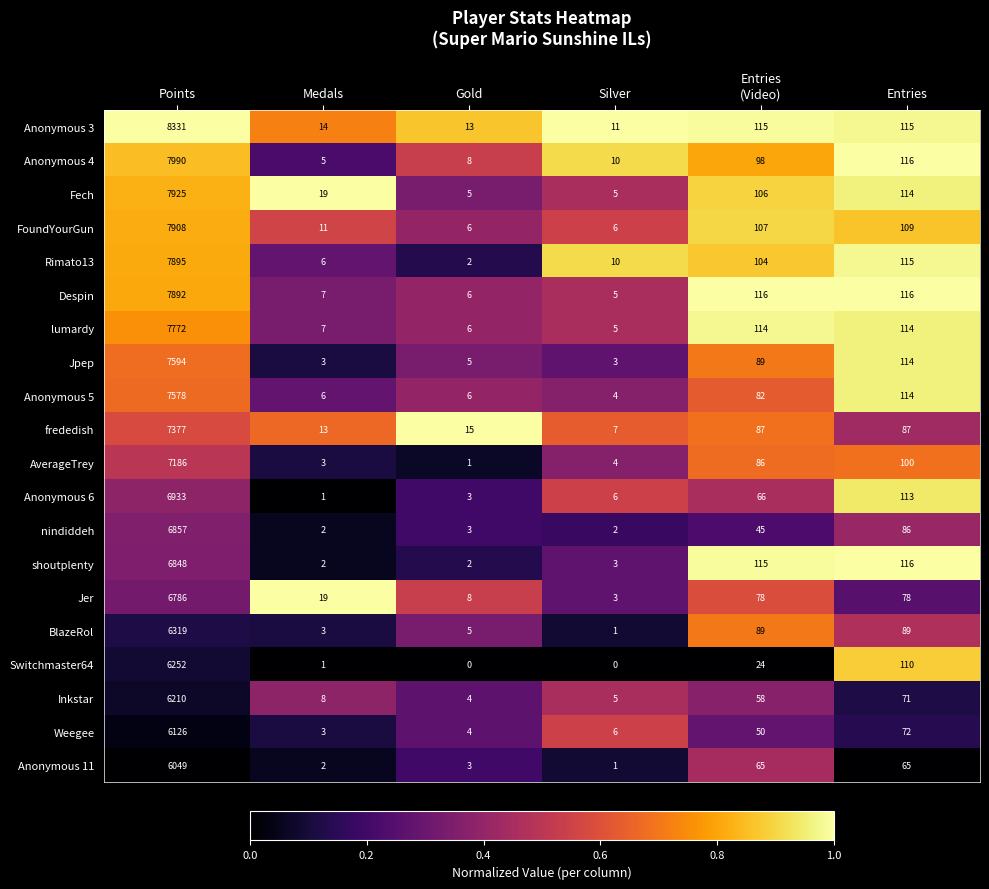

The shoutplenty series shows 3 at Silver. True or false?

True